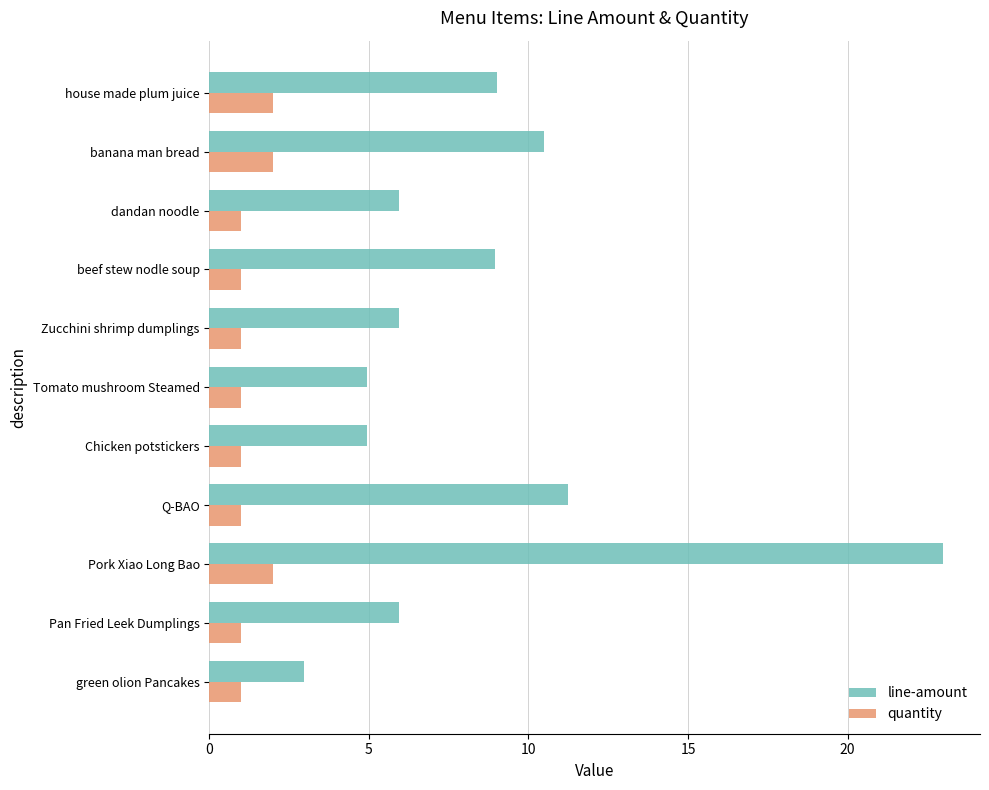

Is it true that line-amount equals 18.6 at banana man bread?

False